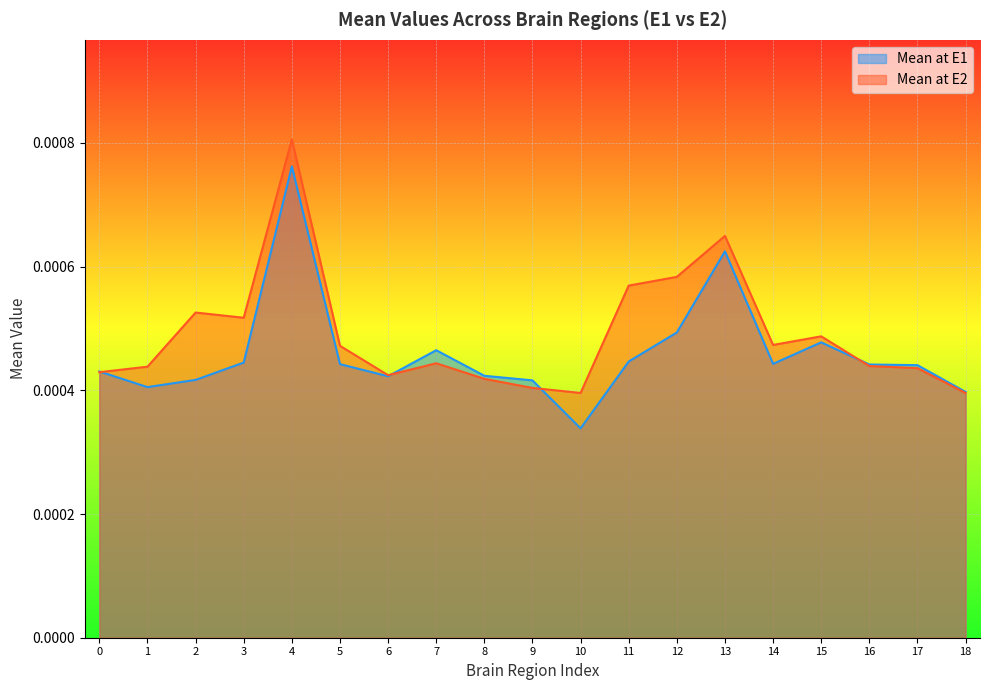

Which series has the largest total across all categories?

Mean at E2